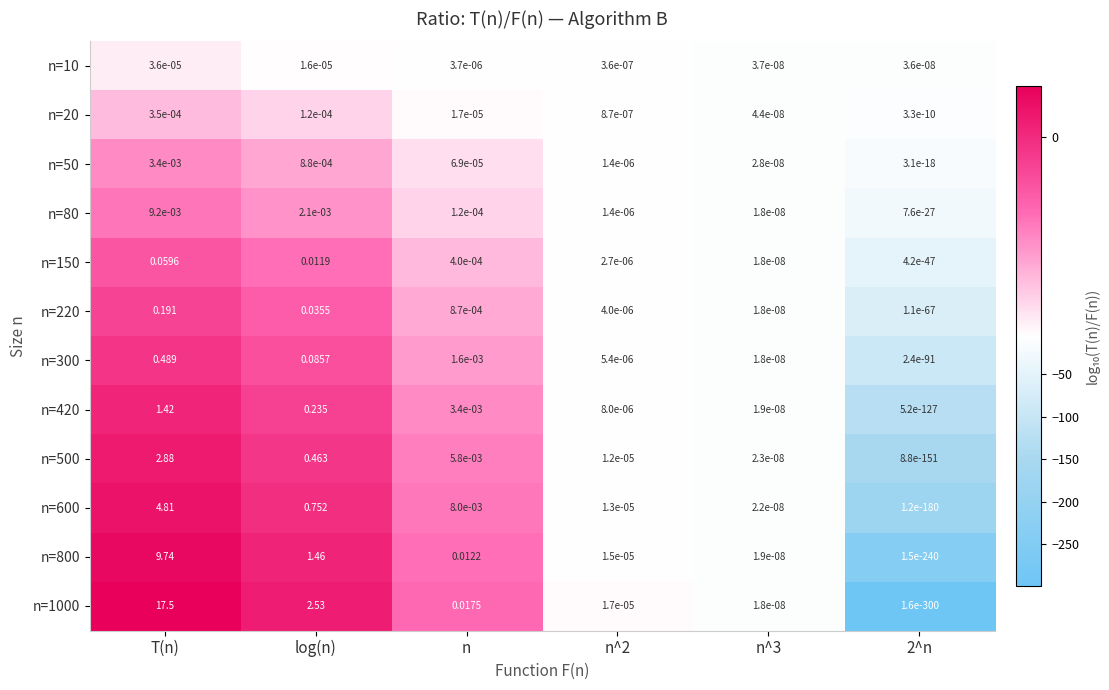

At which category does the chart reach its peak across all series?

T(n)